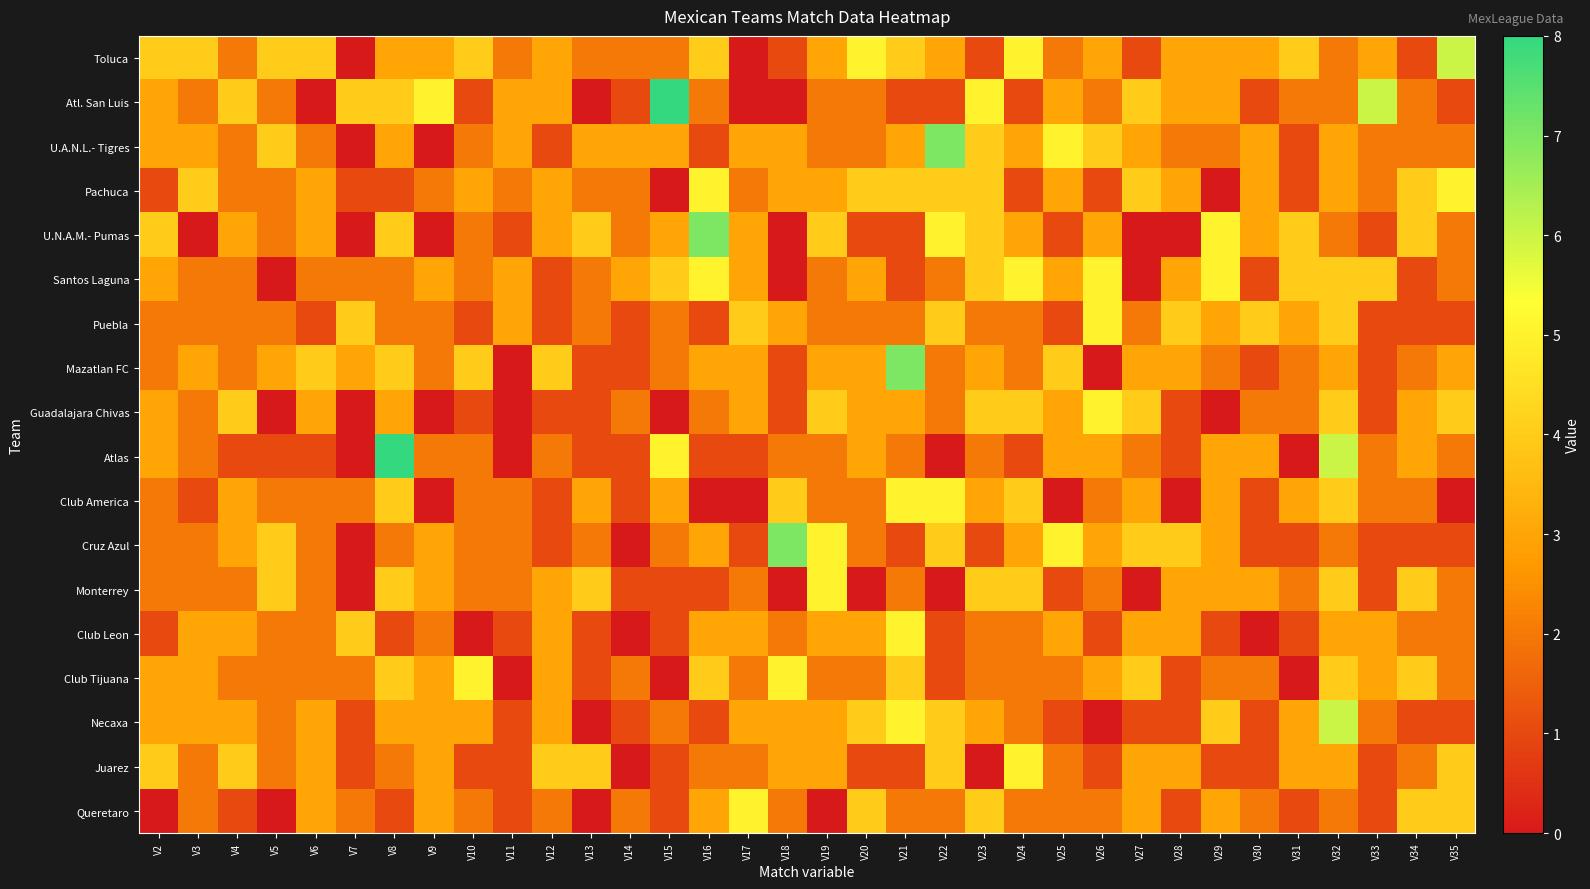

Reading left to right, list all the values displayed in this chart.

Toluca: V2=4	V3=4	V4=2	V5=4	V6=4	V7=0	V8=3	V9=3	V10=4	V11=2	V12=3	V13=2	V14=2	V15=2	V16=4	V17=0	V18=1	V19=3	V20=5	V21=4	V22=3	V23=1	V24=5	V25=2	V26=3	V27=1	V28=3	V29=3	V30=3	V31=4	V32=2	V33=3	V34=1	V35=6
Atl. San Luis: V2=3	V3=2	V4=4	V5=2	V6=0	V7=4	V8=4	V9=5	V10=1	V11=3	V12=3	V13=0	V14=1	V15=8	V16=2	V17=0	V18=0	V19=2	V20=2	V21=1	V22=1	V23=5	V24=1	V25=3	V26=2	V27=4	V28=3	V29=3	V30=1	V31=2	V32=2	V33=6	V34=2	V35=1
U.A.N.L.- Tigres: V2=3	V3=3	V4=2	V5=4	V6=2	V7=0	V8=3	V9=0	V10=2	V11=3	V12=1	V13=3	V14=3	V15=3	V16=1	V17=3	V18=3	V19=2	V20=2	V21=3	V22=7	V23=4	V24=3	V25=5	V26=4	V27=3	V28=2	V29=2	V30=3	V31=1	V32=3	V33=2	V34=2	V35=2
Pachuca: V2=1	V3=4	V4=2	V5=2	V6=3	V7=1	V8=1	V9=2	V10=3	V11=2	V12=3	V13=2	V14=2	V15=0	V16=5	V17=2	V18=3	V19=3	V20=4	V21=4	V22=4	V23=4	V24=1	V25=3	V26=1	V27=4	V28=3	V29=0	V30=3	V31=1	V32=3	V33=2	V34=4	V35=5
U.N.A.M.- Pumas: V2=4	V3=0	V4=3	V5=2	V6=3	V7=0	V8=4	V9=0	V10=2	V11=1	V12=3	V13=4	V14=2	V15=3	V16=7	V17=3	V18=0	V19=4	V20=1	V21=1	V22=5	V23=4	V24=3	V25=1	V26=3	V27=0	V28=0	V29=5	V30=3	V31=4	V32=2	V33=1	V34=4	V35=2
Santos Laguna: V2=3	V3=2	V4=2	V5=0	V6=2	V7=2	V8=2	V9=3	V10=2	V11=3	V12=1	V13=2	V14=3	V15=4	V16=5	V17=3	V18=0	V19=2	V20=3	V21=1	V22=2	V23=4	V24=5	V25=3	V26=5	V27=0	V28=3	V29=5	V30=1	V31=4	V32=4	V33=4	V34=1	V35=2
Puebla: V2=2	V3=2	V4=2	V5=2	V6=1	V7=4	V8=2	V9=2	V10=1	V11=3	V12=1	V13=2	V14=1	V15=2	V16=1	V17=4	V18=3	V19=2	V20=2	V21=2	V22=4	V23=2	V24=2	V25=1	V26=5	V27=2	V28=4	V29=3	V30=4	V31=3	V32=4	V33=1	V34=1	V35=1
Mazatlan FC: V2=2	V3=3	V4=2	V5=3	V6=4	V7=3	V8=4	V9=2	V10=4	V11=0	V12=4	V13=1	V14=1	V15=2	V16=3	V17=3	V18=1	V19=3	V20=3	V21=7	V22=2	V23=3	V24=2	V25=4	V26=0	V27=3	V28=3	V29=2	V30=1	V31=2	V32=3	V33=1	V34=2	V35=3
Guadalajara Chivas: V2=3	V3=2	V4=4	V5=0	V6=3	V7=0	V8=3	V9=0	V10=1	V11=0	V12=1	V13=1	V14=2	V15=0	V16=2	V17=3	V18=1	V19=4	V20=3	V21=3	V22=2	V23=4	V24=4	V25=3	V26=5	V27=4	V28=1	V29=0	V30=2	V31=2	V32=4	V33=1	V34=3	V35=4
Atlas: V2=3	V3=2	V4=1	V5=1	V6=1	V7=0	V8=8	V9=2	V10=2	V11=0	V12=2	V13=1	V14=1	V15=5	V16=1	V17=1	V18=2	V19=2	V20=3	V21=2	V22=0	V23=2	V24=1	V25=3	V26=3	V27=2	V28=1	V29=3	V30=3	V31=0	V32=6	V33=2	V34=3	V35=2
Club America: V2=2	V3=1	V4=3	V5=2	V6=2	V7=2	V8=4	V9=0	V10=2	V11=2	V12=1	V13=3	V14=1	V15=3	V16=0	V17=0	V18=4	V19=2	V20=2	V21=5	V22=5	V23=3	V24=4	V25=0	V26=2	V27=3	V28=0	V29=3	V30=1	V31=3	V32=4	V33=2	V34=2	V35=0
Cruz Azul: V2=2	V3=2	V4=3	V5=4	V6=2	V7=0	V8=2	V9=3	V10=2	V11=2	V12=1	V13=2	V14=0	V15=2	V16=3	V17=1	V18=7	V19=5	V20=2	V21=1	V22=4	V23=1	V24=3	V25=5	V26=3	V27=4	V28=4	V29=3	V30=1	V31=1	V32=2	V33=1	V34=1	V35=1
Monterrey: V2=2	V3=2	V4=2	V5=4	V6=2	V7=0	V8=4	V9=3	V10=2	V11=2	V12=3	V13=4	V14=1	V15=1	V16=1	V17=2	V18=0	V19=5	V20=0	V21=2	V22=0	V23=4	V24=4	V25=1	V26=2	V27=0	V28=3	V29=3	V30=3	V31=2	V32=4	V33=1	V34=4	V35=2
Club Leon: V2=1	V3=3	V4=3	V5=2	V6=2	V7=4	V8=1	V9=2	V10=0	V11=1	V12=3	V13=1	V14=0	V15=1	V16=3	V17=3	V18=2	V19=3	V20=3	V21=5	V22=1	V23=2	V24=2	V25=3	V26=1	V27=3	V28=3	V29=1	V30=0	V31=1	V32=3	V33=3	V34=2	V35=2
Club Tijuana: V2=3	V3=3	V4=2	V5=2	V6=2	V7=2	V8=4	V9=3	V10=5	V11=0	V12=3	V13=1	V14=2	V15=0	V16=4	V17=2	V18=5	V19=2	V20=2	V21=4	V22=1	V23=2	V24=2	V25=2	V26=3	V27=4	V28=1	V29=2	V30=2	V31=0	V32=4	V33=3	V34=4	V35=2
Necaxa: V2=3	V3=3	V4=3	V5=2	V6=3	V7=1	V8=3	V9=3	V10=3	V11=1	V12=3	V13=0	V14=1	V15=2	V16=1	V17=3	V18=3	V19=3	V20=4	V21=5	V22=4	V23=3	V24=2	V25=1	V26=0	V27=1	V28=1	V29=4	V30=1	V31=3	V32=6	V33=2	V34=1	V35=1
Juarez: V2=4	V3=2	V4=4	V5=2	V6=3	V7=1	V8=2	V9=3	V10=1	V11=1	V12=4	V13=4	V14=0	V15=1	V16=2	V17=2	V18=3	V19=3	V20=1	V21=1	V22=4	V23=0	V24=5	V25=2	V26=1	V27=3	V28=3	V29=1	V30=1	V31=3	V32=3	V33=1	V34=2	V35=4
Queretaro: V2=0	V3=2	V4=1	V5=0	V6=3	V7=2	V8=1	V9=3	V10=2	V11=1	V12=2	V13=0	V14=2	V15=1	V16=3	V17=5	V18=2	V19=0	V20=4	V21=2	V22=2	V23=4	V24=2	V25=2	V26=2	V27=3	V28=1	V29=3	V30=2	V31=1	V32=2	V33=1	V34=4	V35=4